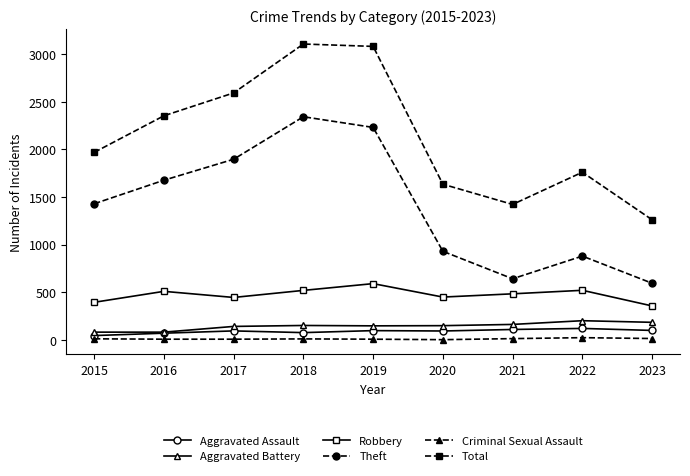

True or false: Total has a value of 3080 at 2019.

True